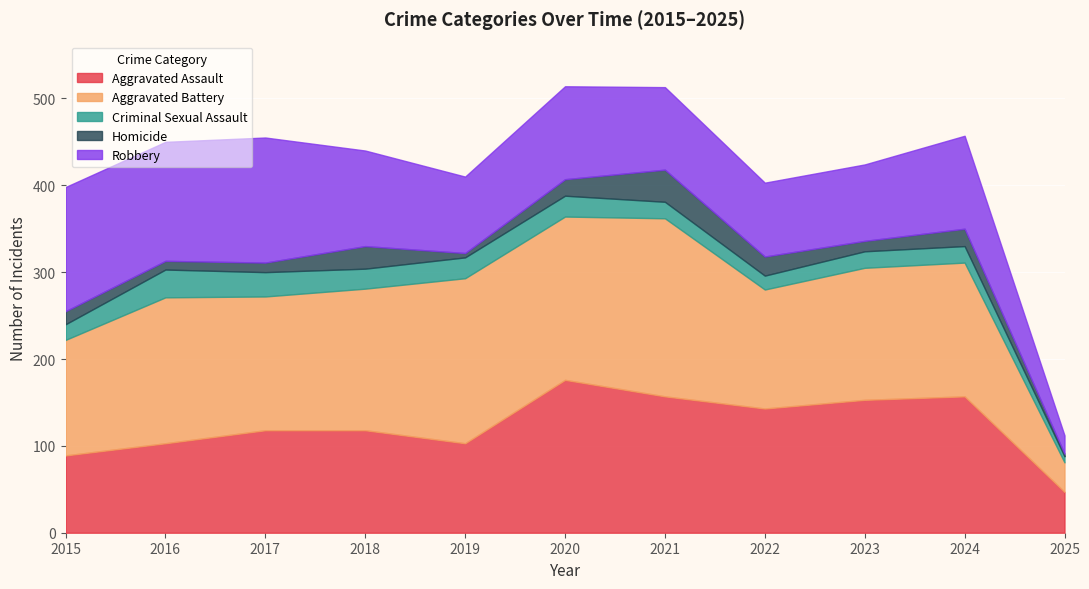

What is the greatest value displayed?

205